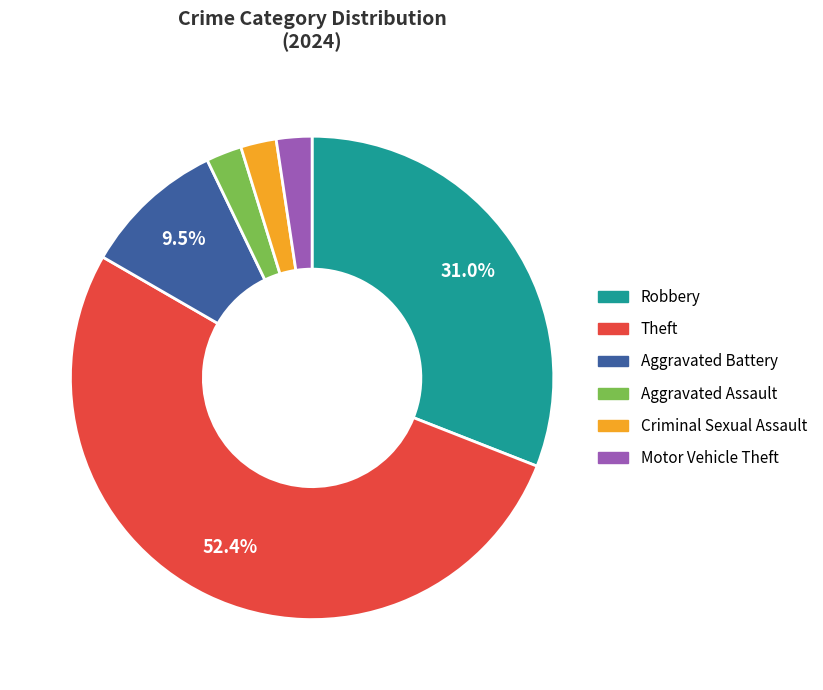

Is it true that Aggravated Assault is 2% of the pie?

True